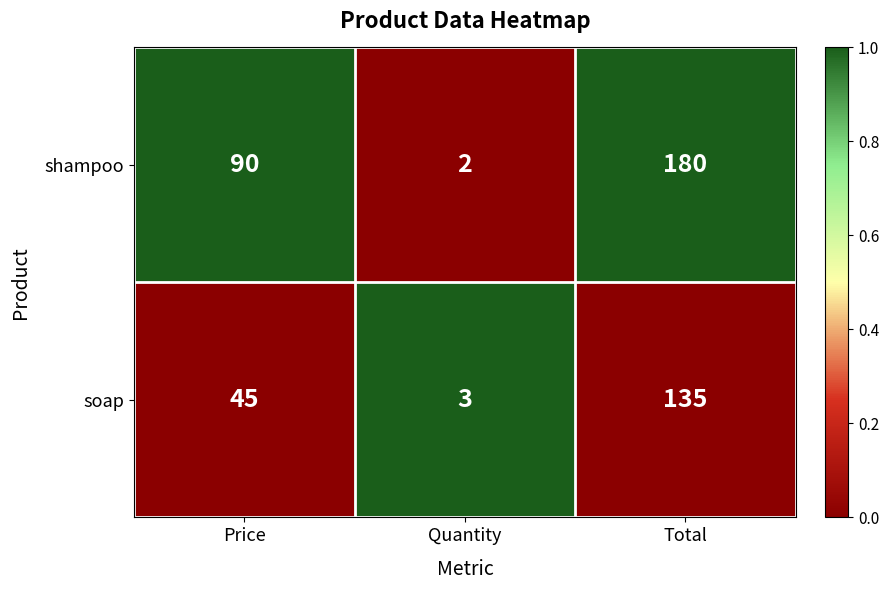

What is the maximum value for soap?

135